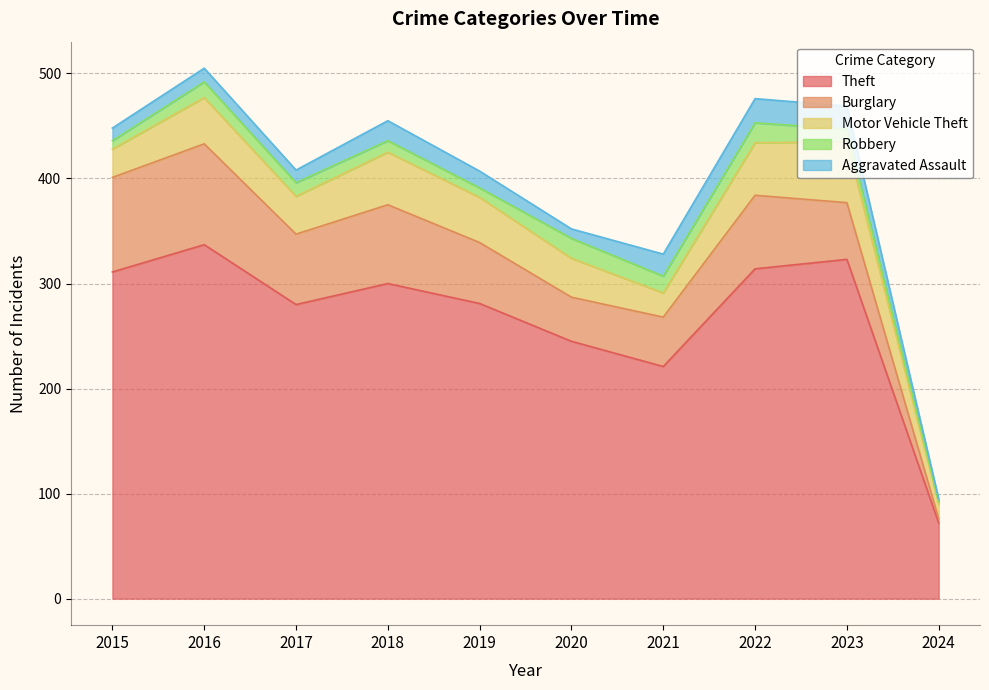

Is the value of Theft at 2023 greater than the value of Robbery at 2022?

Yes